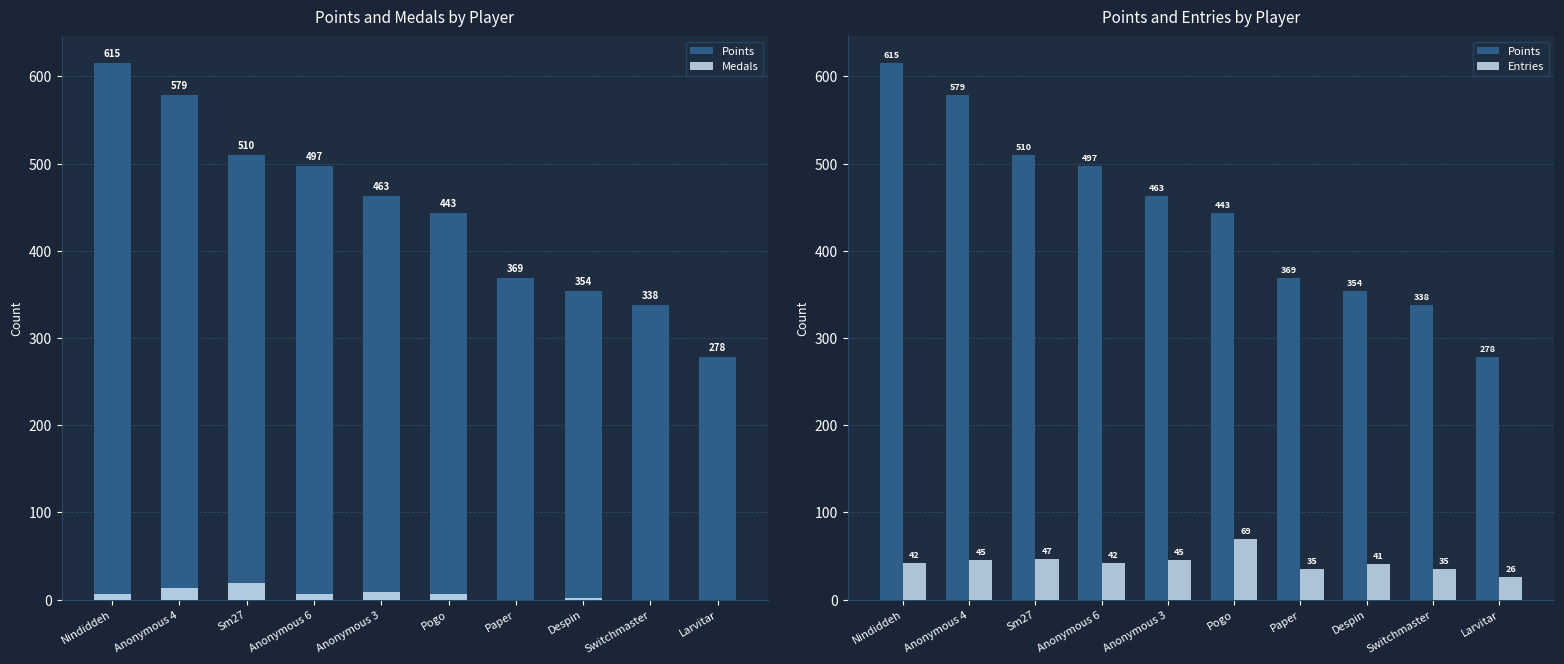

What position from the left is Larvitar?

10